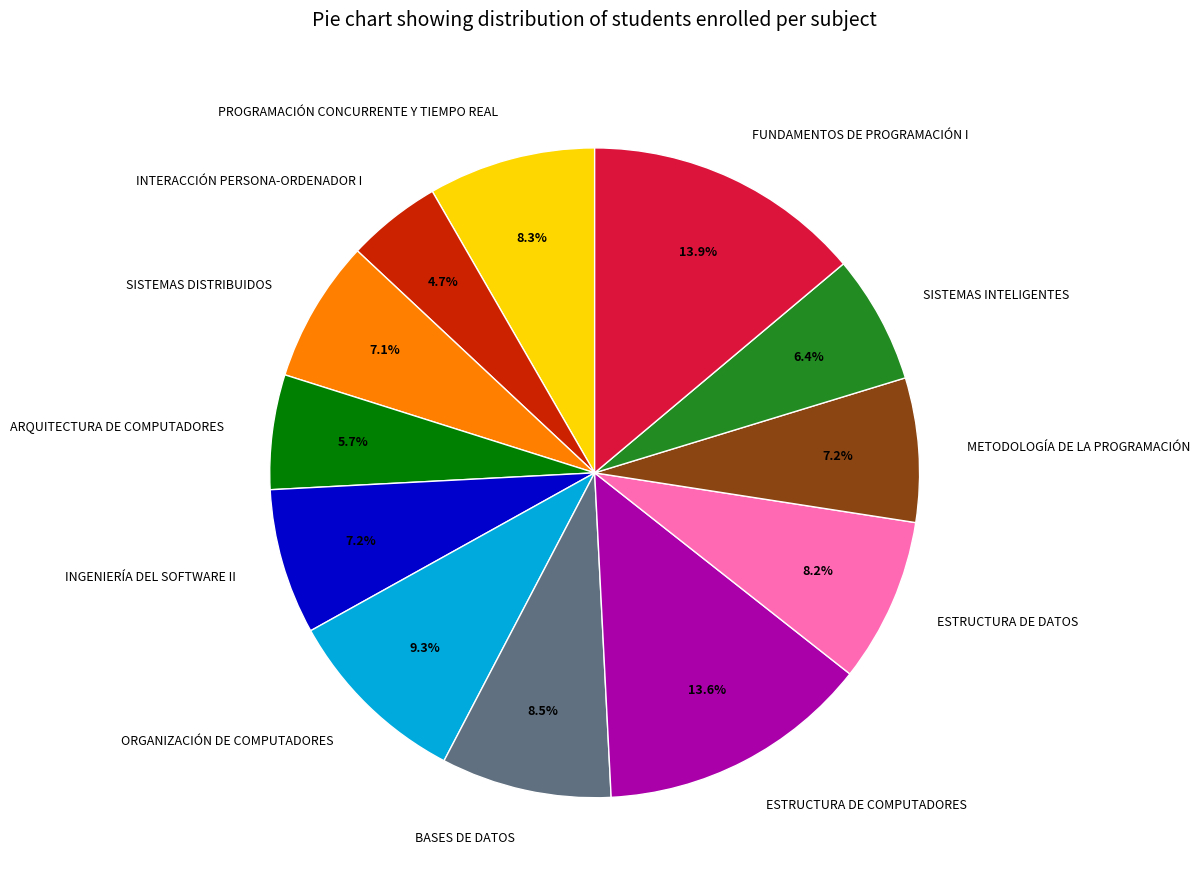

To the nearest percent, what percentage of the pie is SISTEMAS INTELIGENTES?

6%